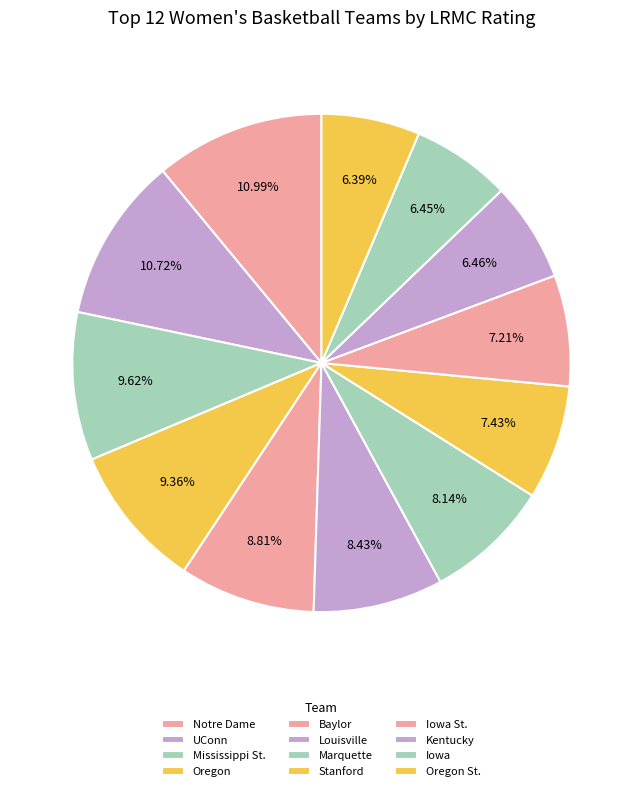

Is it true that Louisville is 1% of the pie?

False